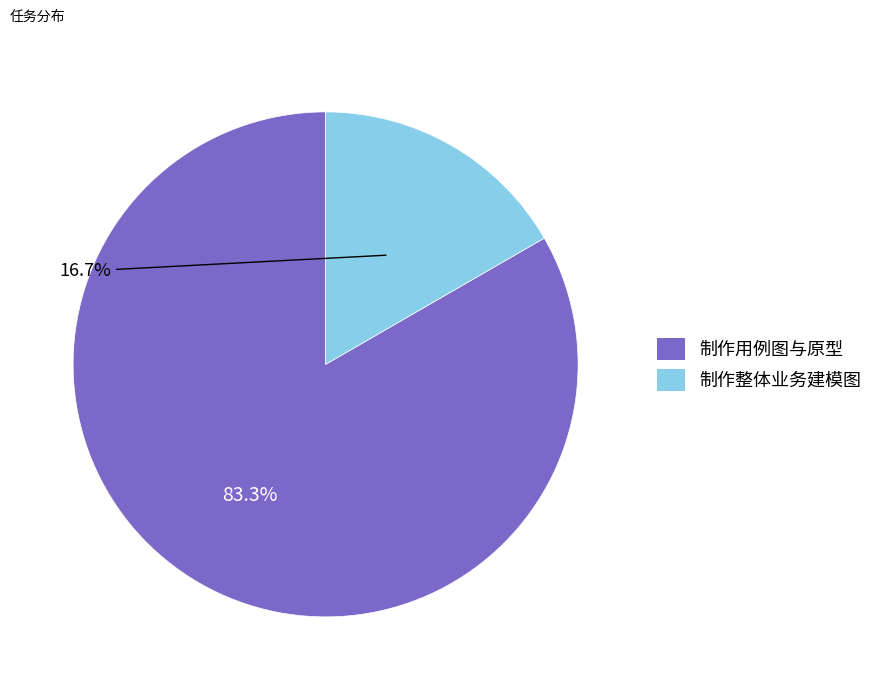

To the nearest percent, what is the difference between the largest and smallest slice percentages?

67%